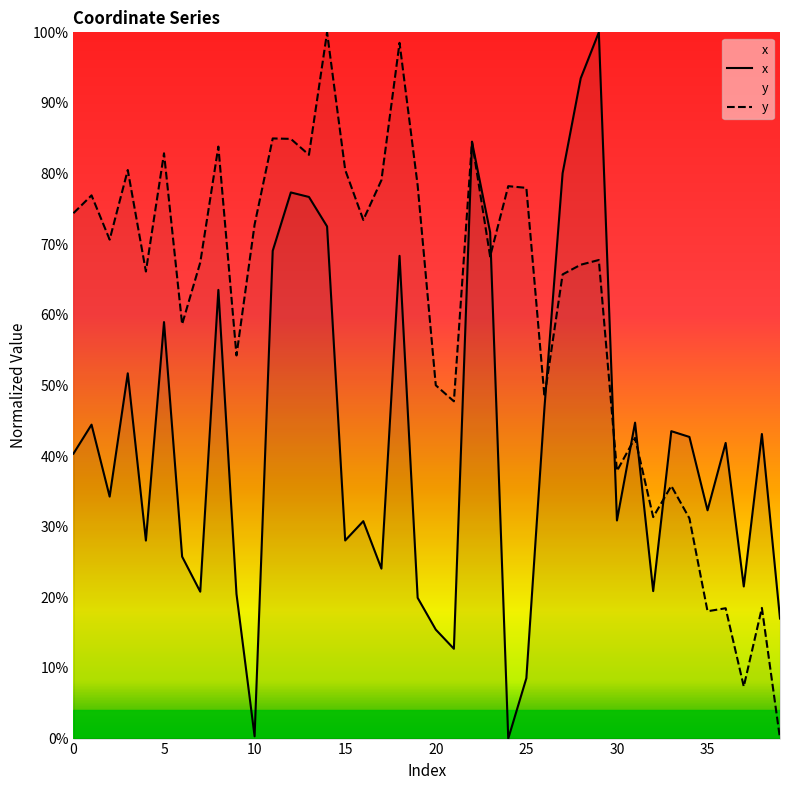

What is the sum of the x values at 5 and 24?

59.0